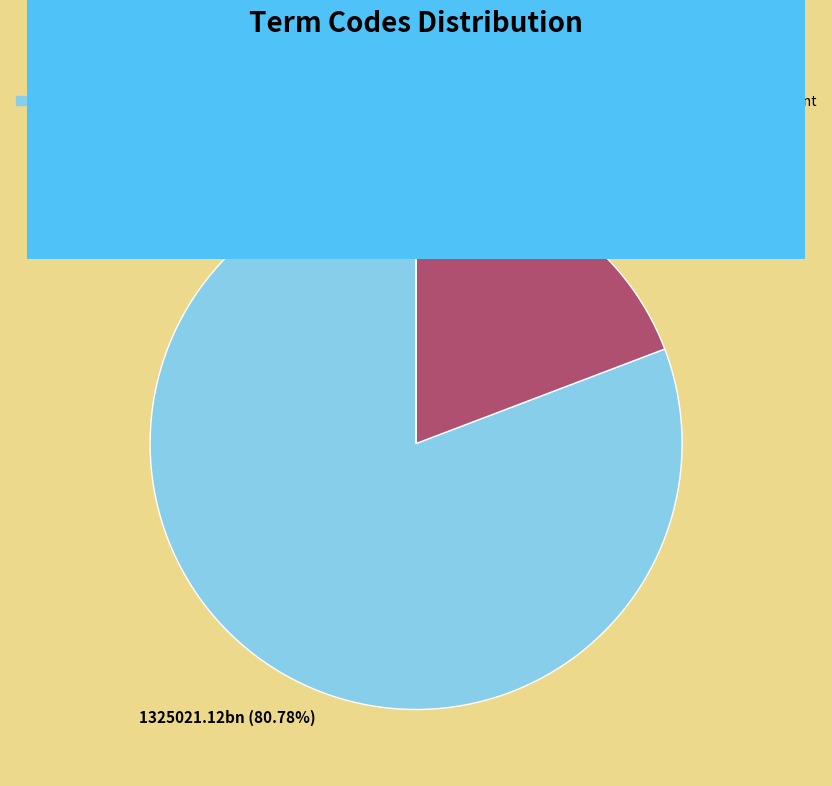

To the nearest percent, what is the difference between the largest and smallest slice percentages?

81%